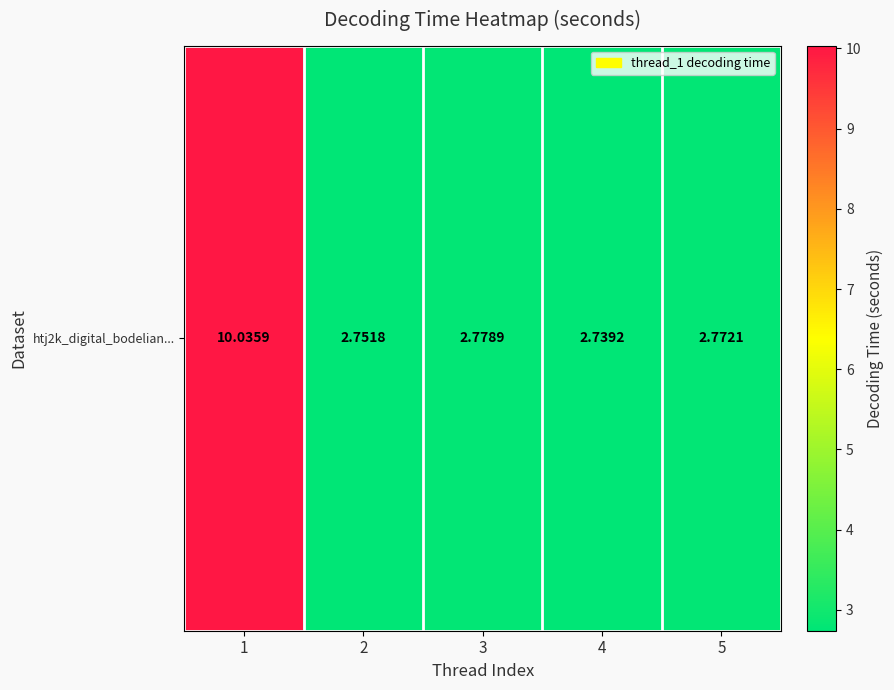

List the labels in order of value, largest first.

1, 3, 5, 2, 4